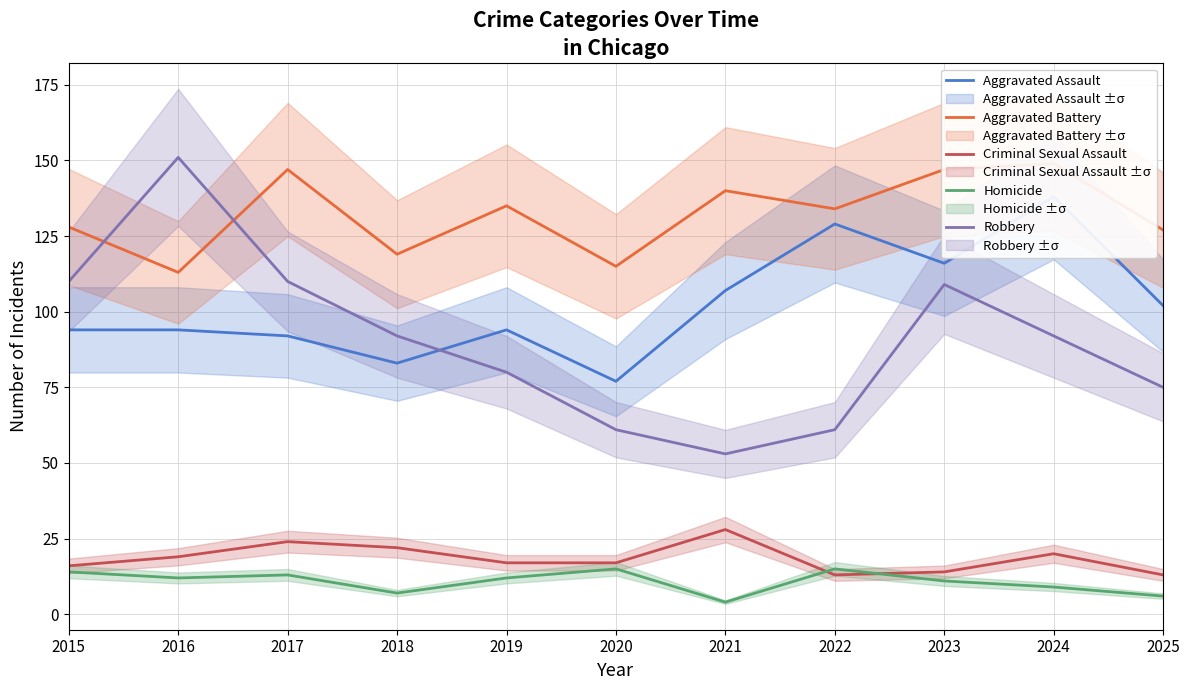

What is the lowest value of the Aggravated Assault series?

77